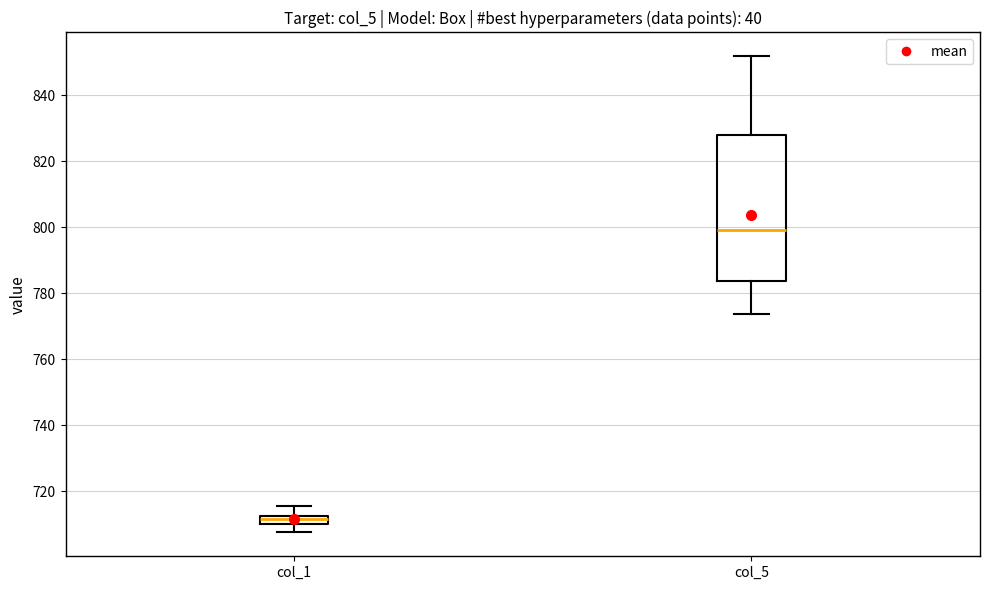

Where does the median line of the box for col_5 sit on the y-axis? The values are not printed on the chart, so give them approximately, as read against the axis.

800